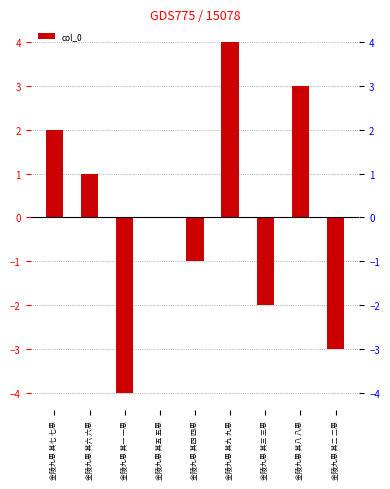

What is the difference between the values at 金陵九思 其三 三思 and 金陵九思 其一 一思?

2